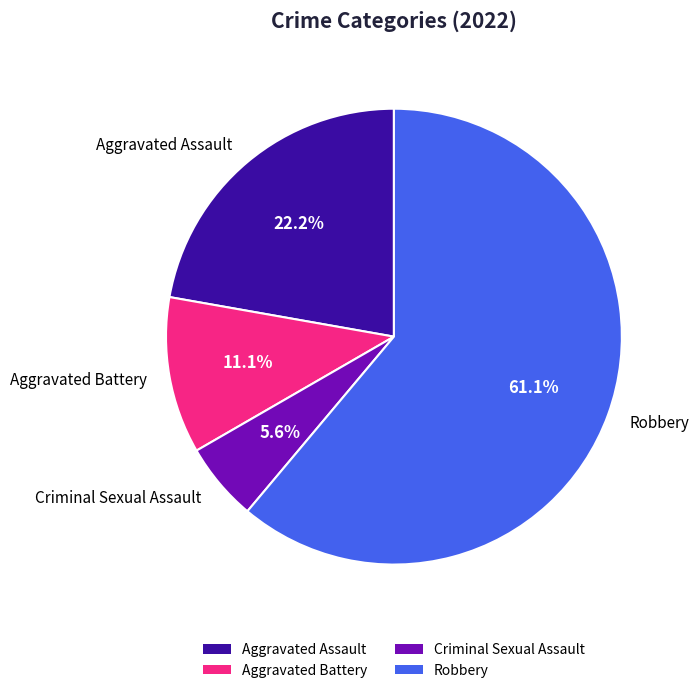

What is the smallest slice in the pie chart?

Criminal Sexual Assault